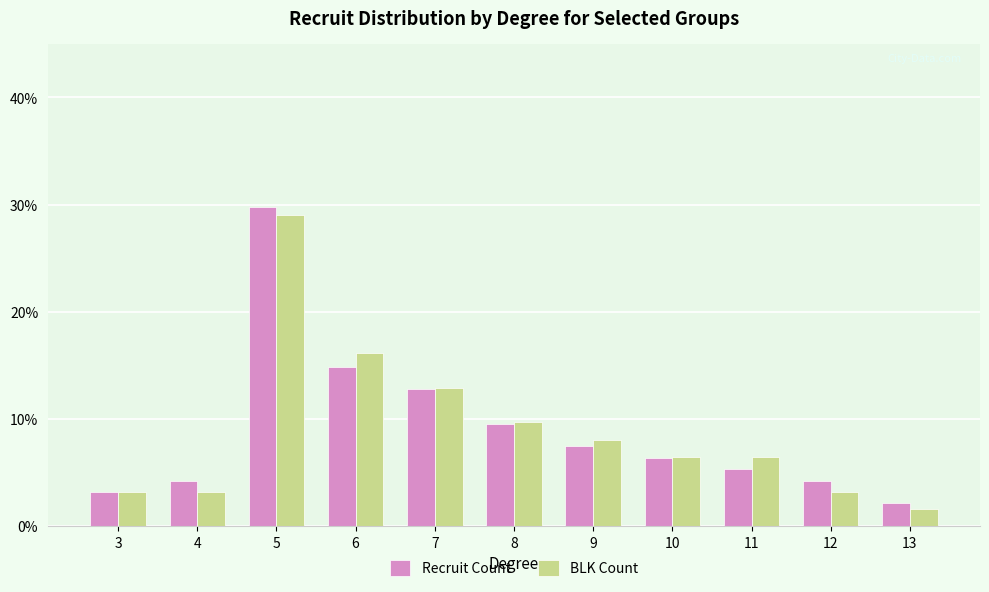

Are the bars horizontal?

No